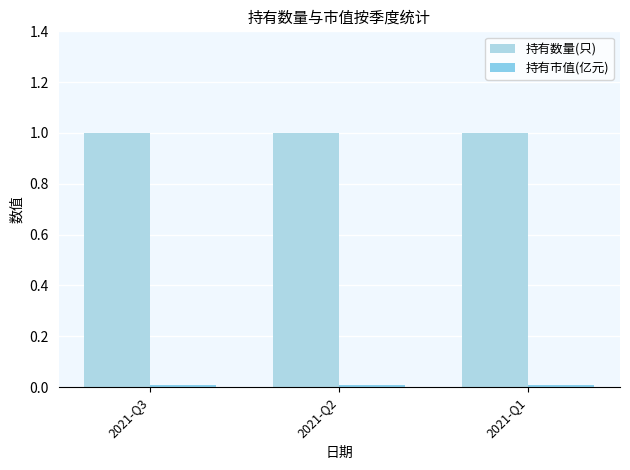

What is the difference between the highest and lowest values at 2021-Q1?

1.0